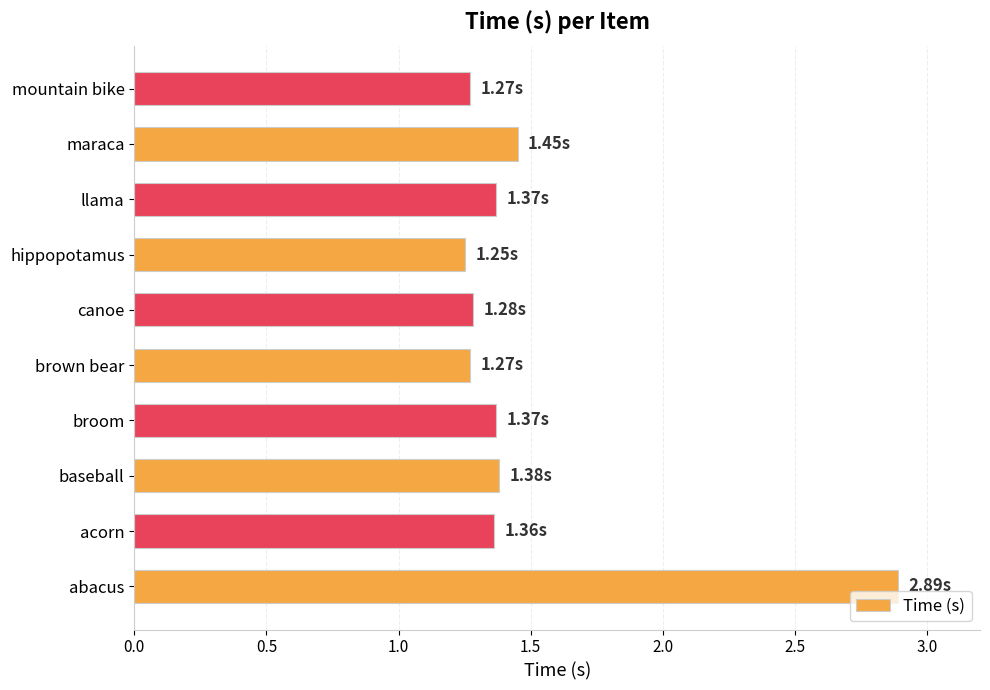

Where is the data nearest to the value 2?

maraca